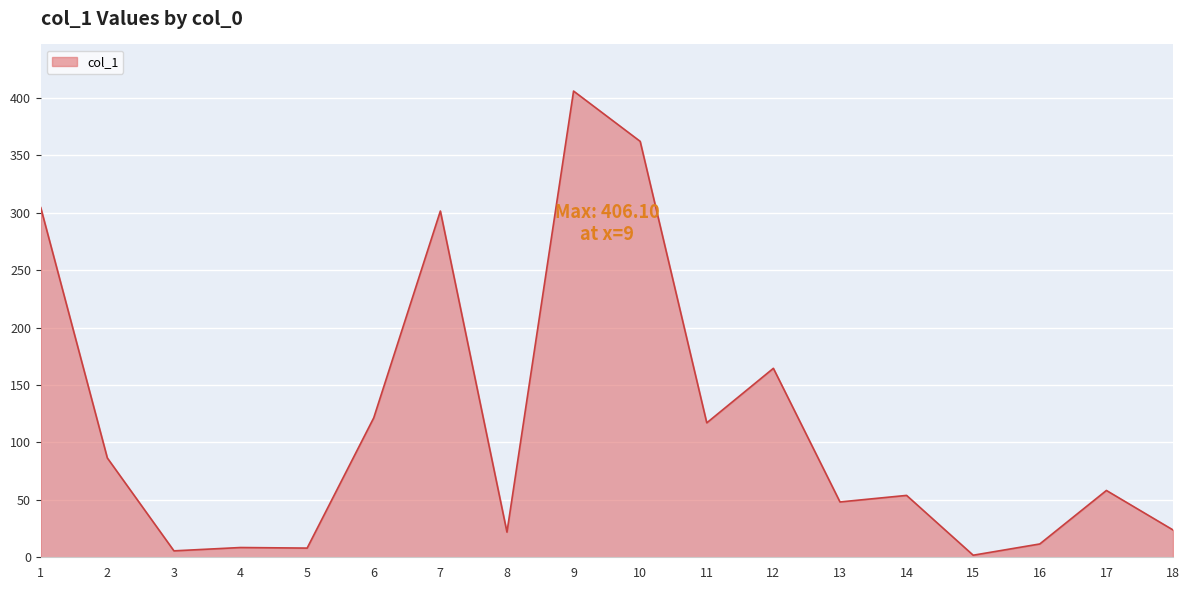

What is the difference between the values at 6 and 8?

99.6